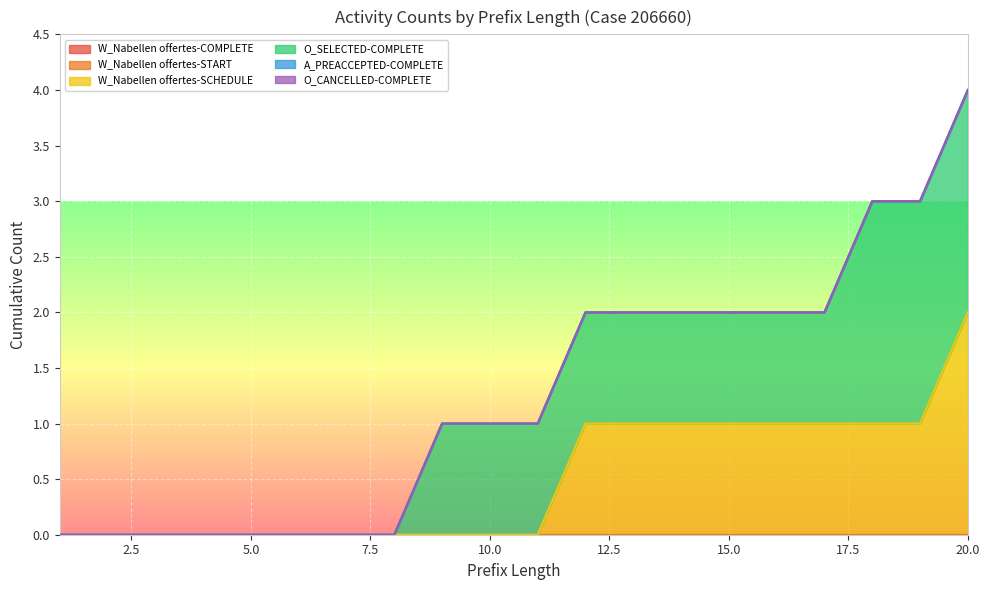

How many positive values does the W_Nabellen offertes-SCHEDULE series have?

9